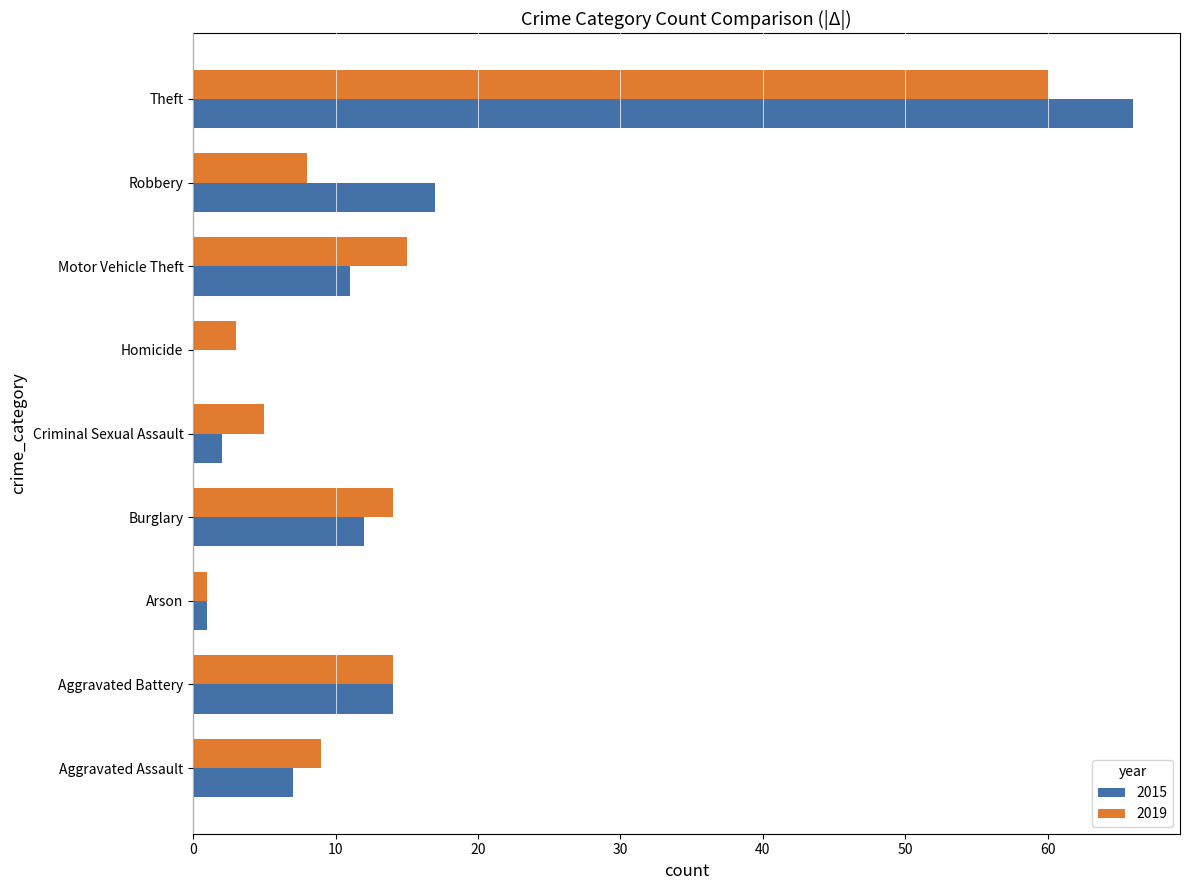

Read the 2019 value at Aggravated Battery, to the nearest 5.

15